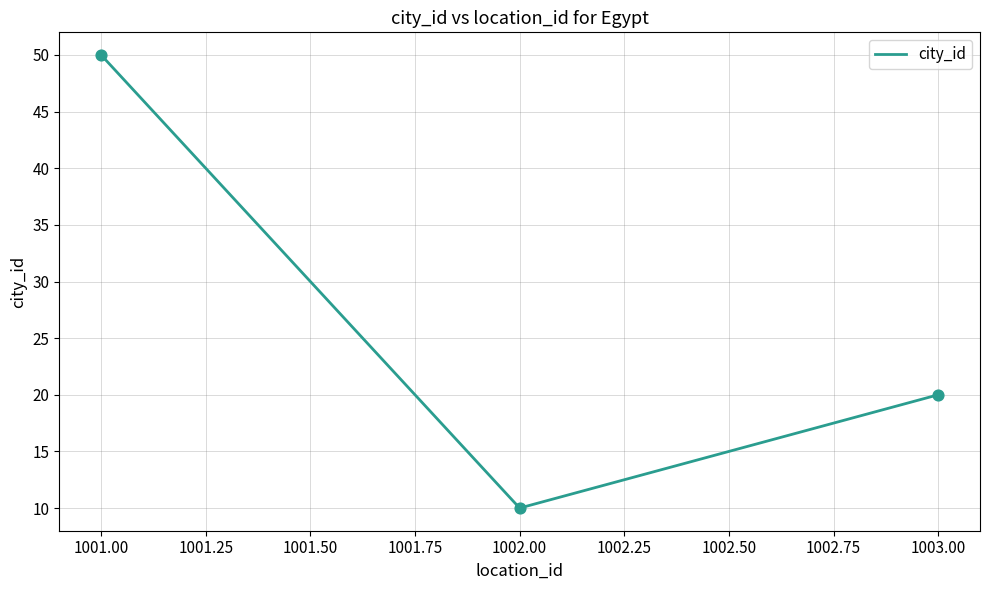

Approximately how many times larger is the value at 1002.00 compared to 1003.00?

0.5